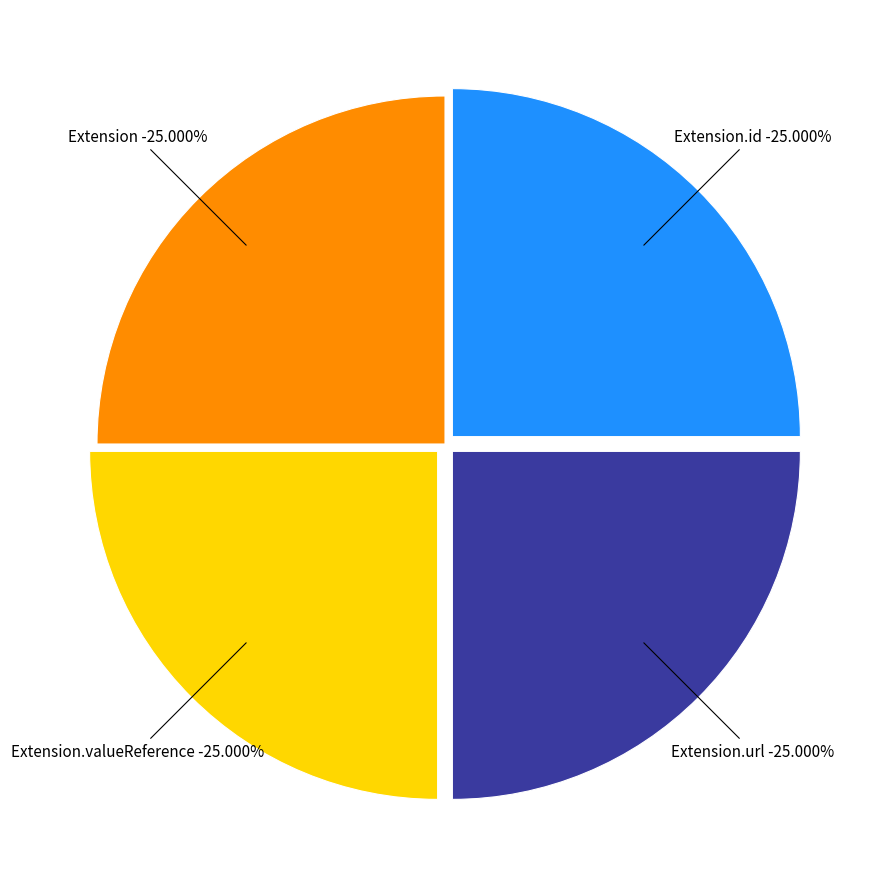

What is the largest slice in the pie chart?

Extension.url